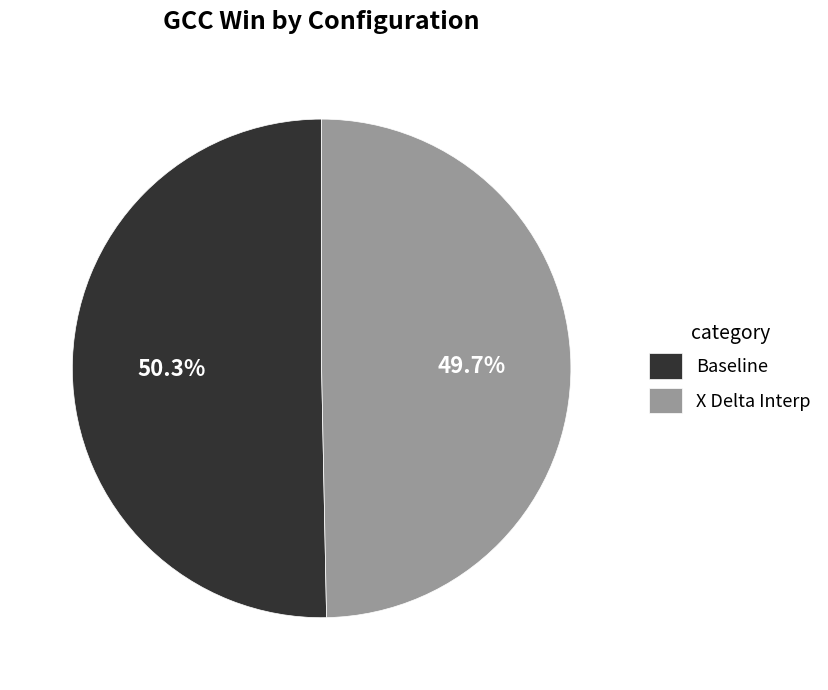

What is the smallest slice in the pie chart?

X Delta Interp